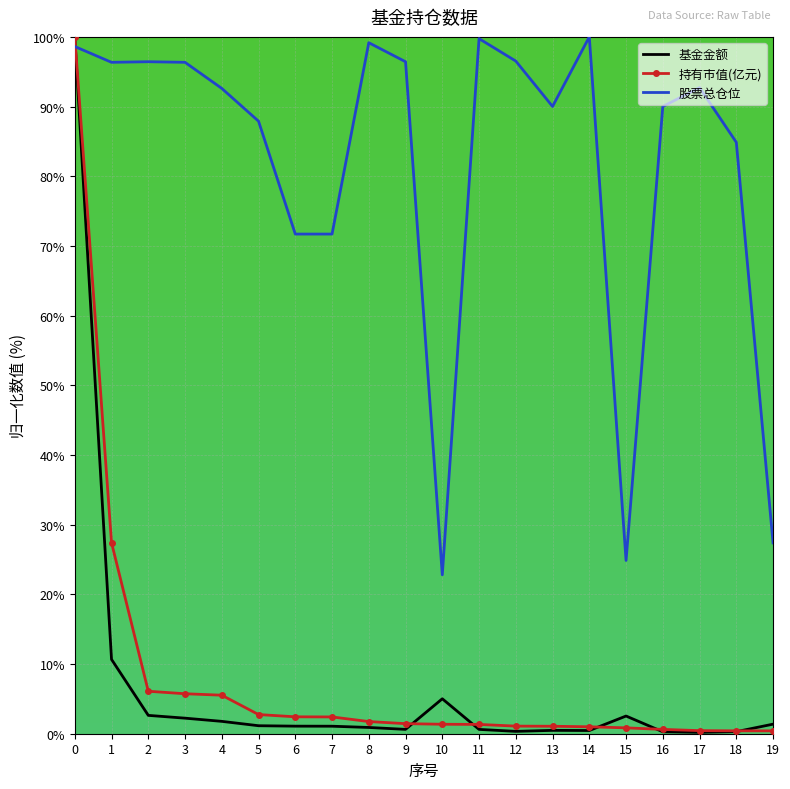

True or false: 持有市值(亿元) and 股票总仓位 cross at least once.

True